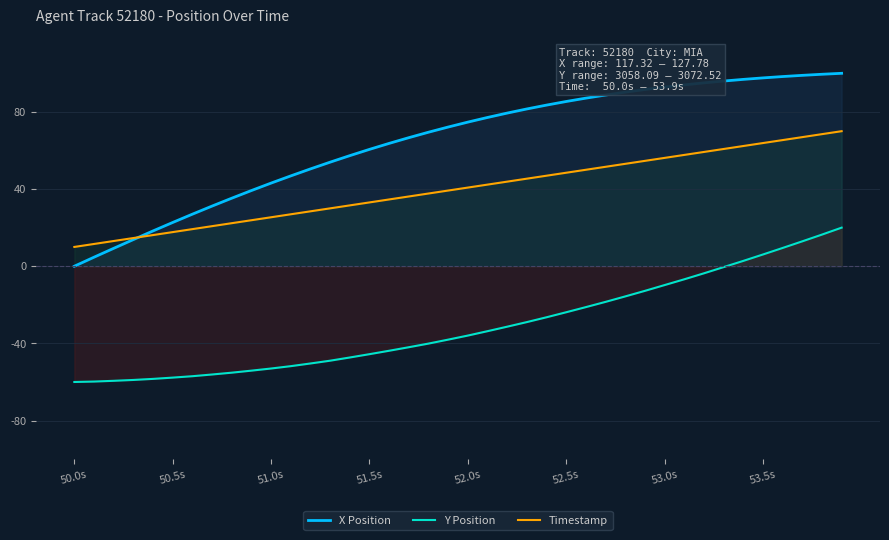

What is the difference between the highest and lowest values at 53.5s?

91.5